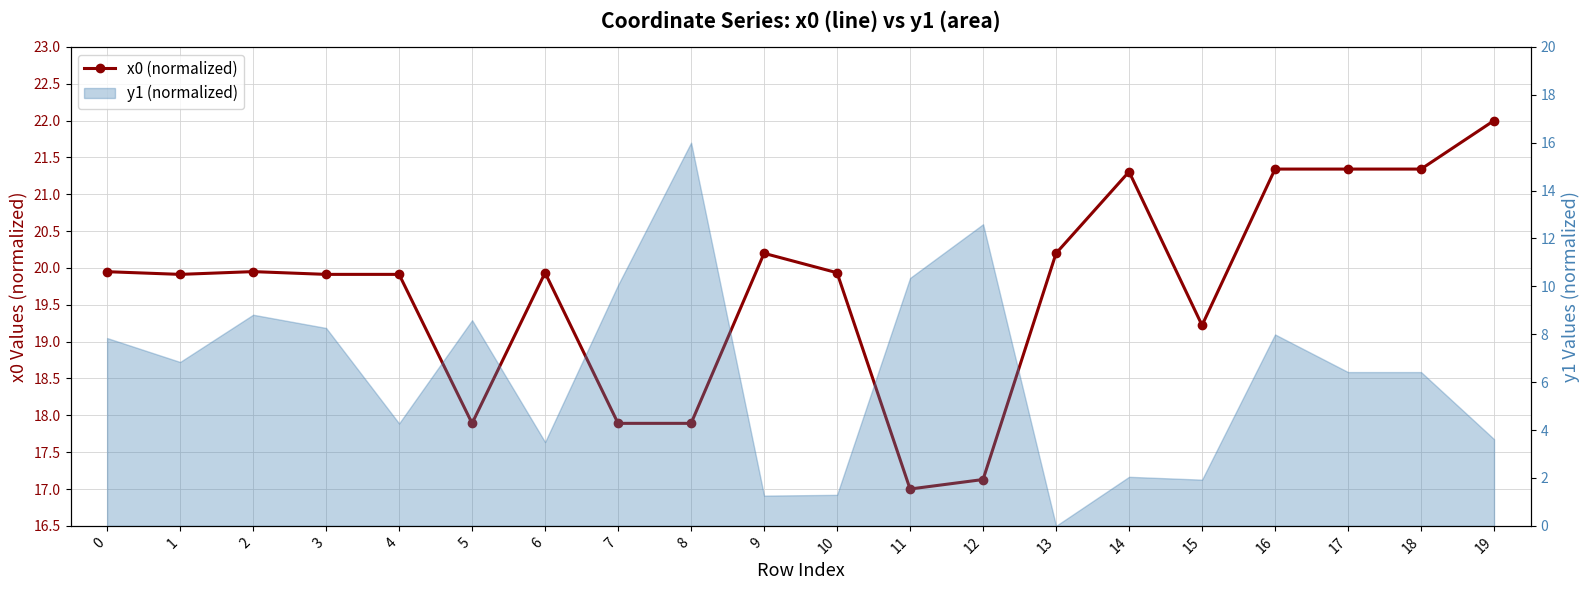

What is the minimum value shown in the chart?

17.0